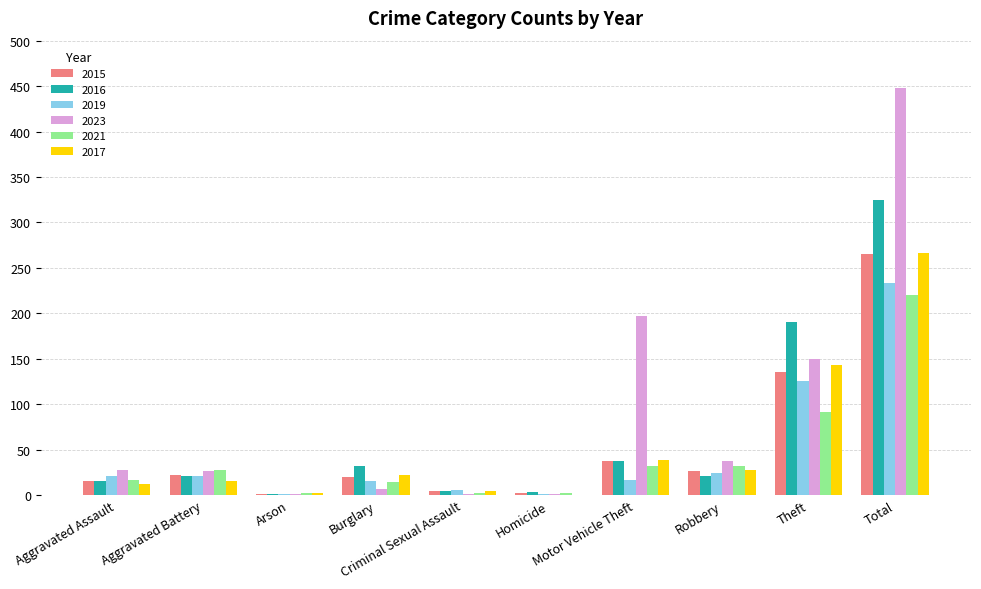

At which category is the sum across all series the highest?

Total